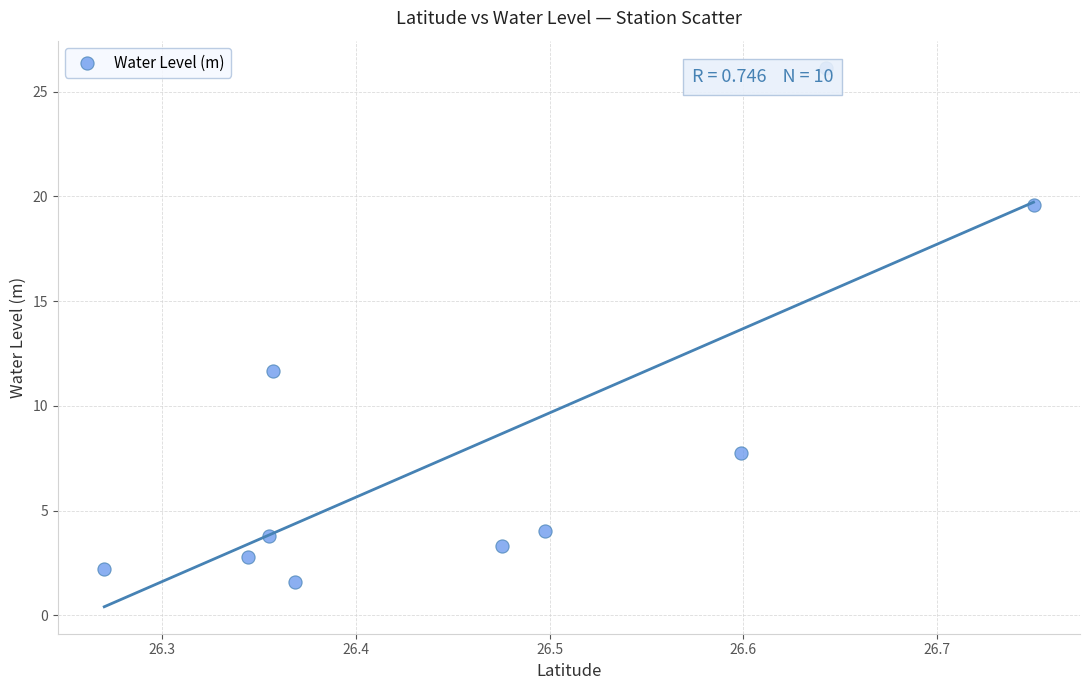

What Y value in the scatter plot is closest to 13?

11.7